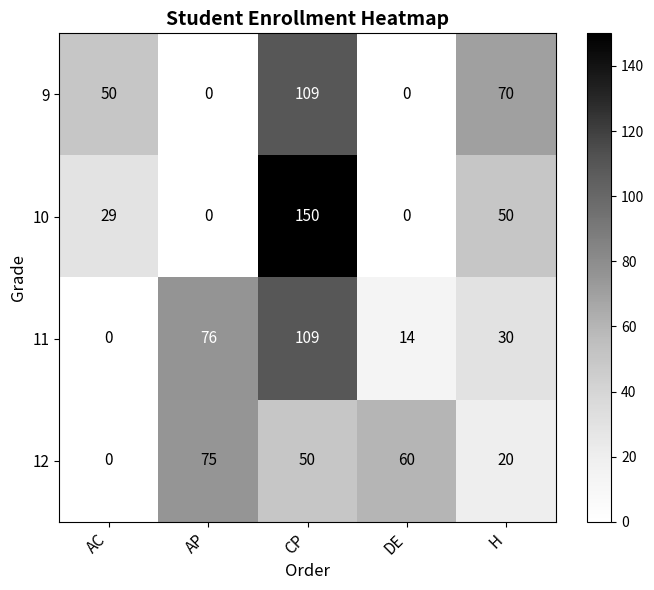

Count the number of data series in this chart.

4